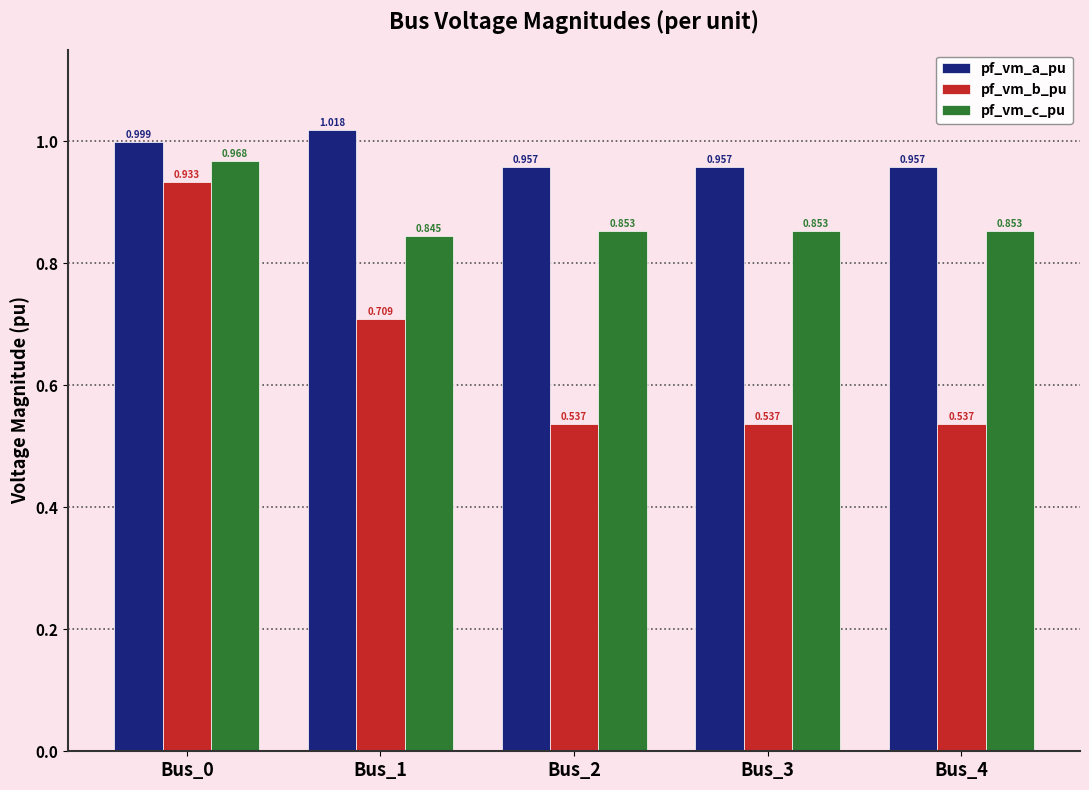

At which category is the sum across all series the highest?

Bus_0